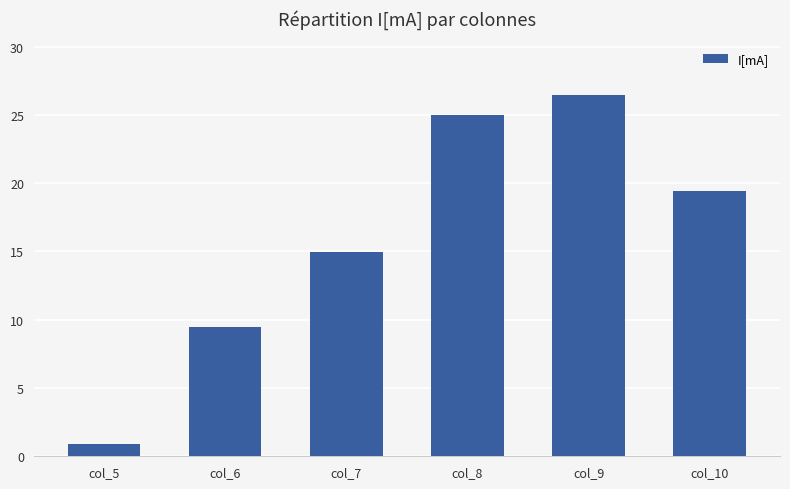

Count the number of data series in this chart.

1